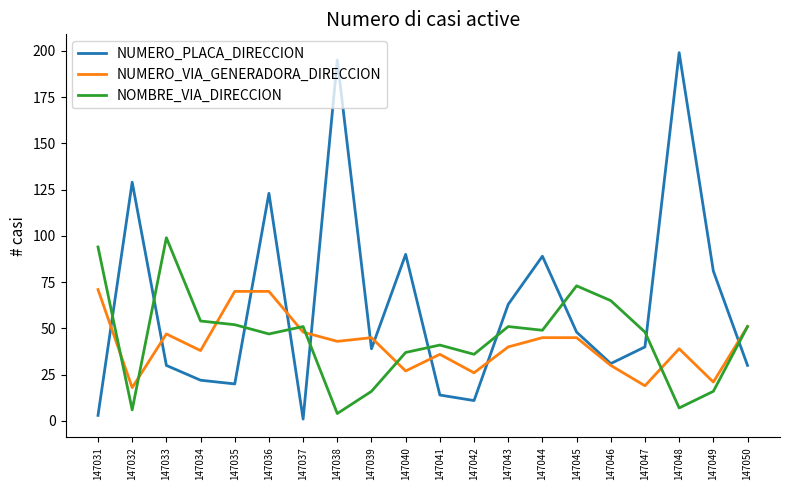

How many lines are shown in the chart?

3